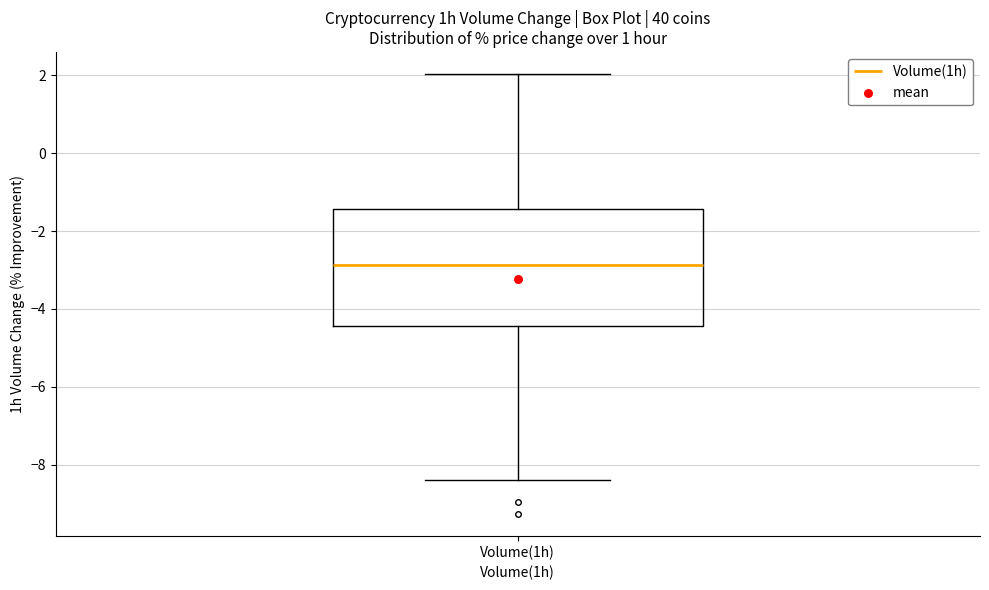

Transcribe this box plot: give where the median line is, the range the box spans, and where the two whiskers end, as read against the y-axis. The values are not printed on the chart, so give them approximately, as read against the axis.

median -2.8, box -4.4 to -1.4, whiskers -8.4 to 2.0